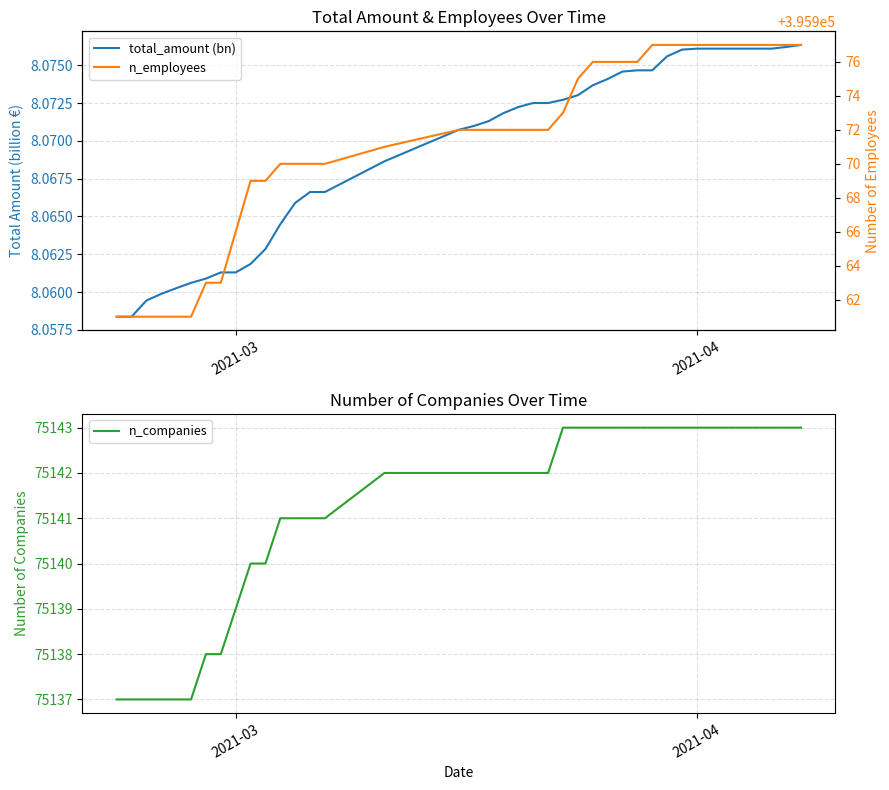

Rank the series at 2021-04 from lowest to highest value.

total_amount (bn), n_companies, n_employees